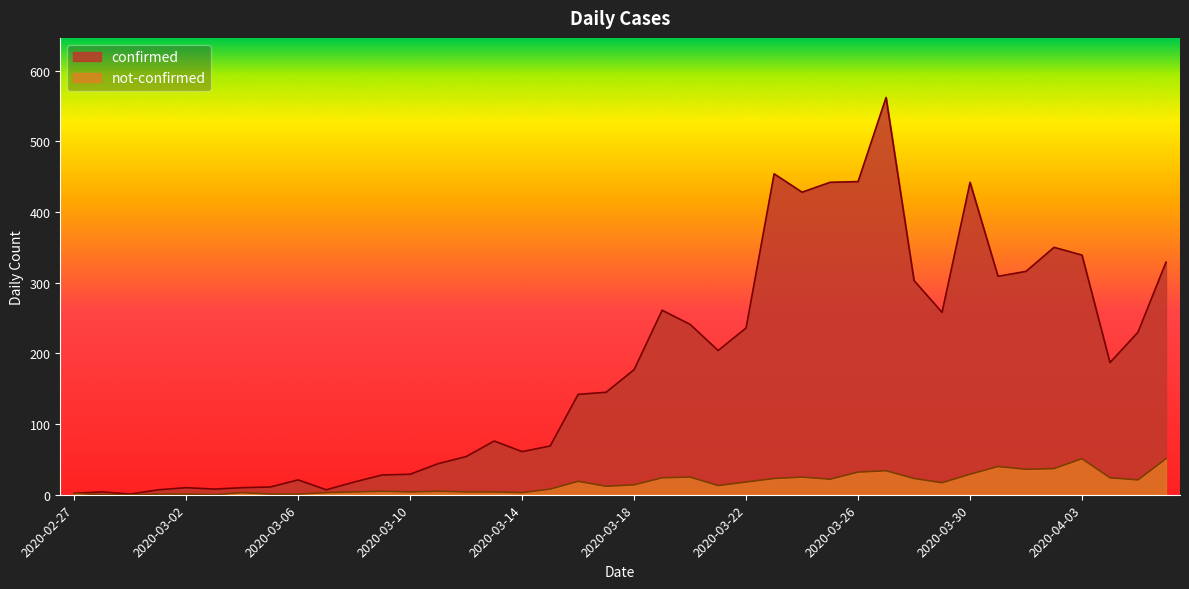

How many interior local peaks does the confirmed series have?

9